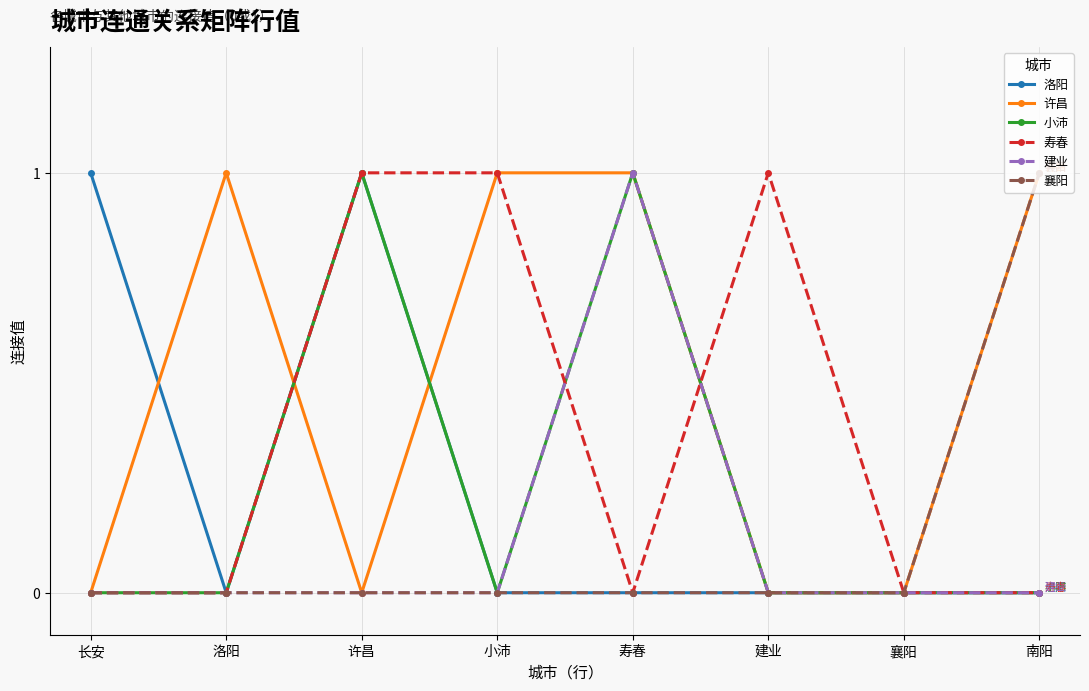

The 小沛 series shows 1 at 小沛. True or false?

False